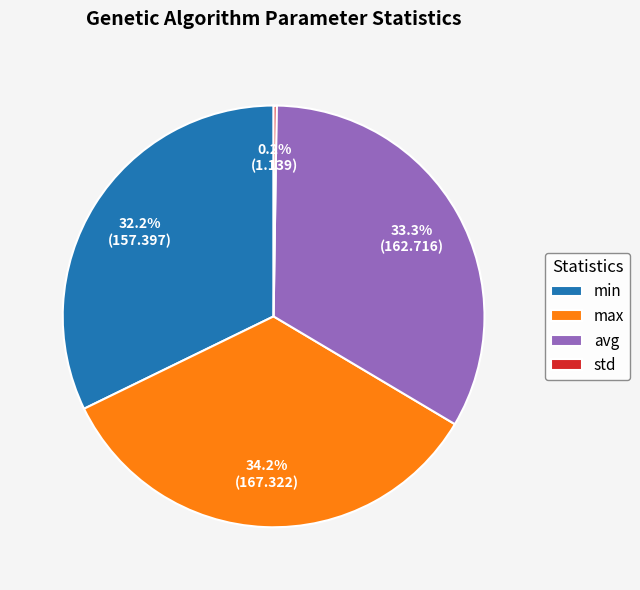

What percentage do min and max together represent?

66.5%